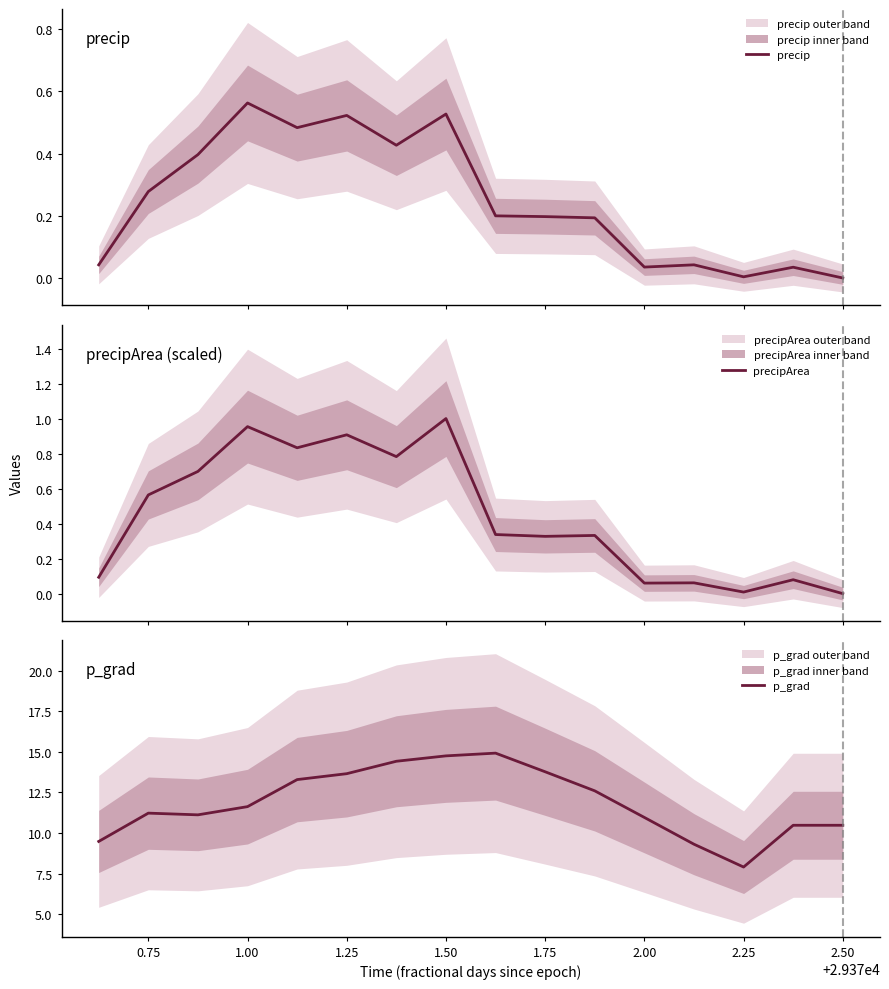

True or false: p_grad has a value of 16.5 at 0.75.

False